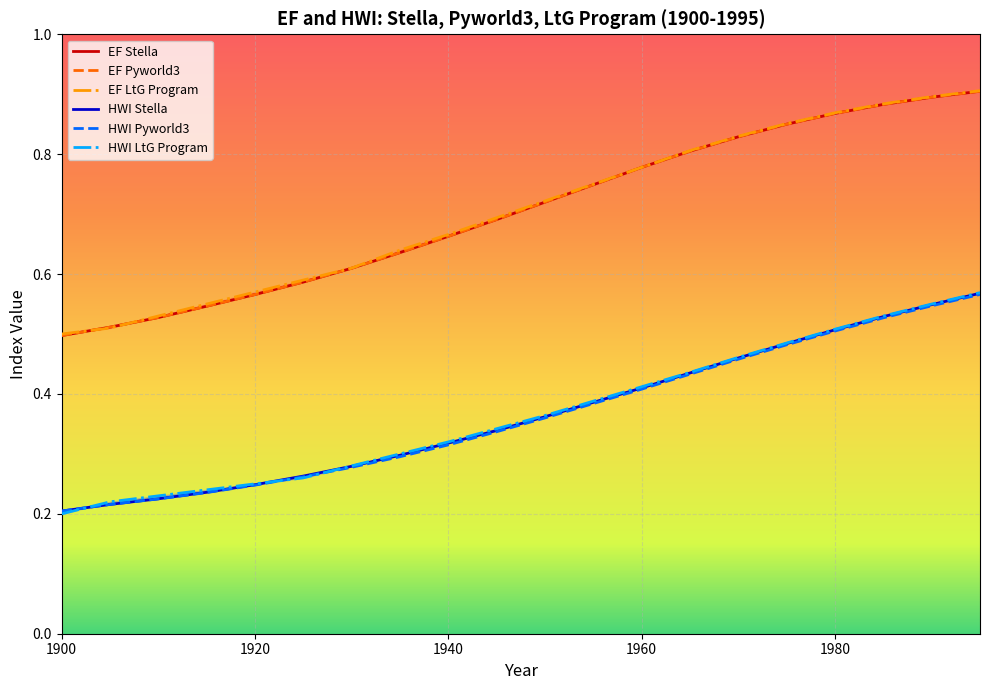

List the series in order of their peak value, lowest first.

HWI Pyworld3, HWI Stella, HWI LtG Program, EF Stella, EF Pyworld3, EF LtG Program